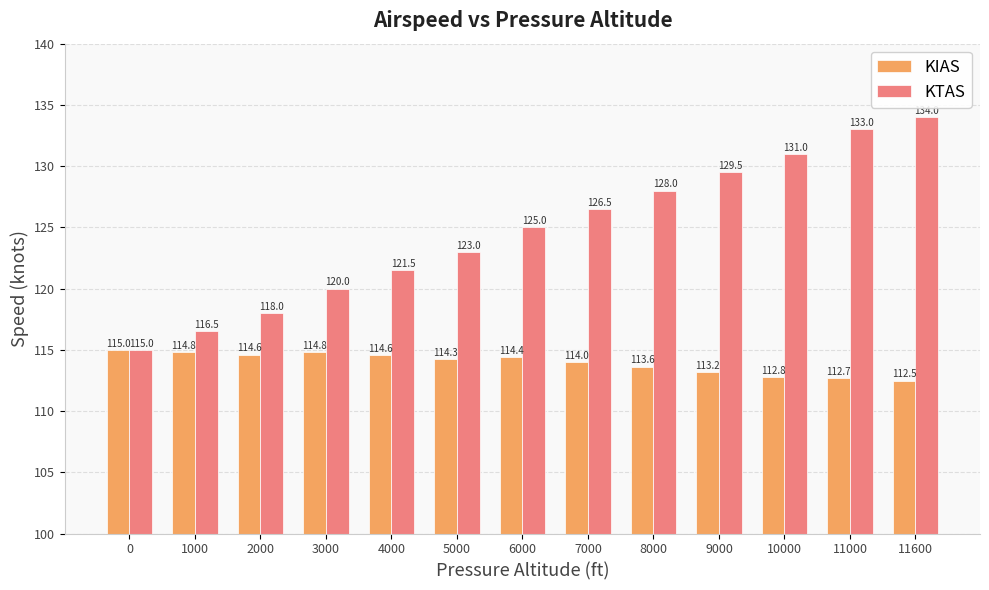

What is the total value across all series at 11600?

246.5